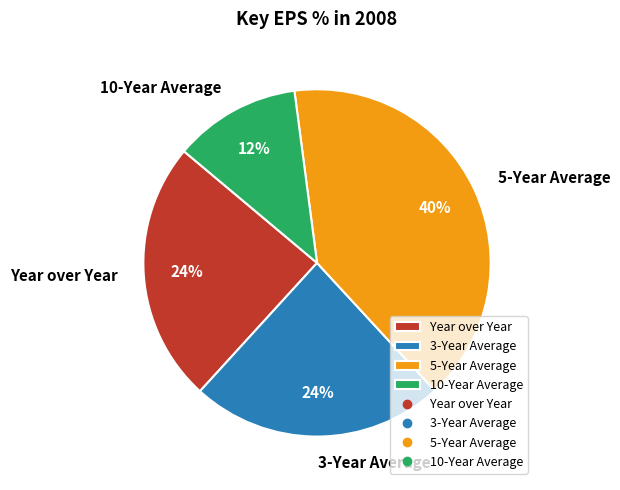

Combined, do 10-Year Average and 5-Year Average account for over 50%?

Yes